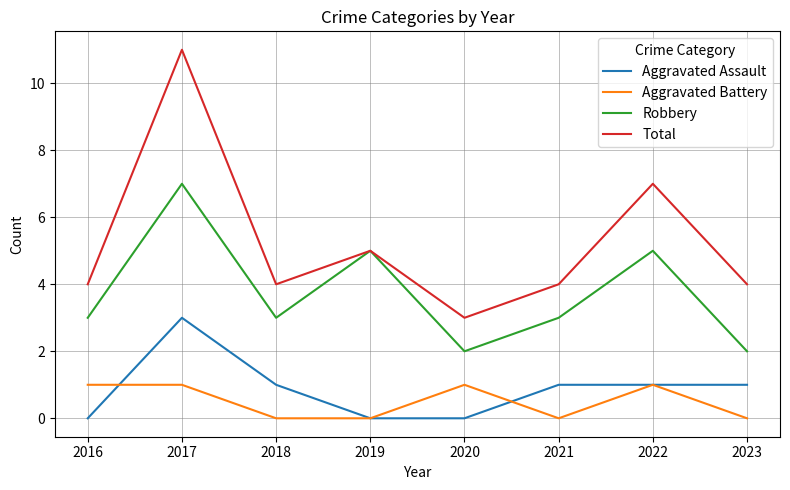

What is the approximate value of Total at 2021?

4